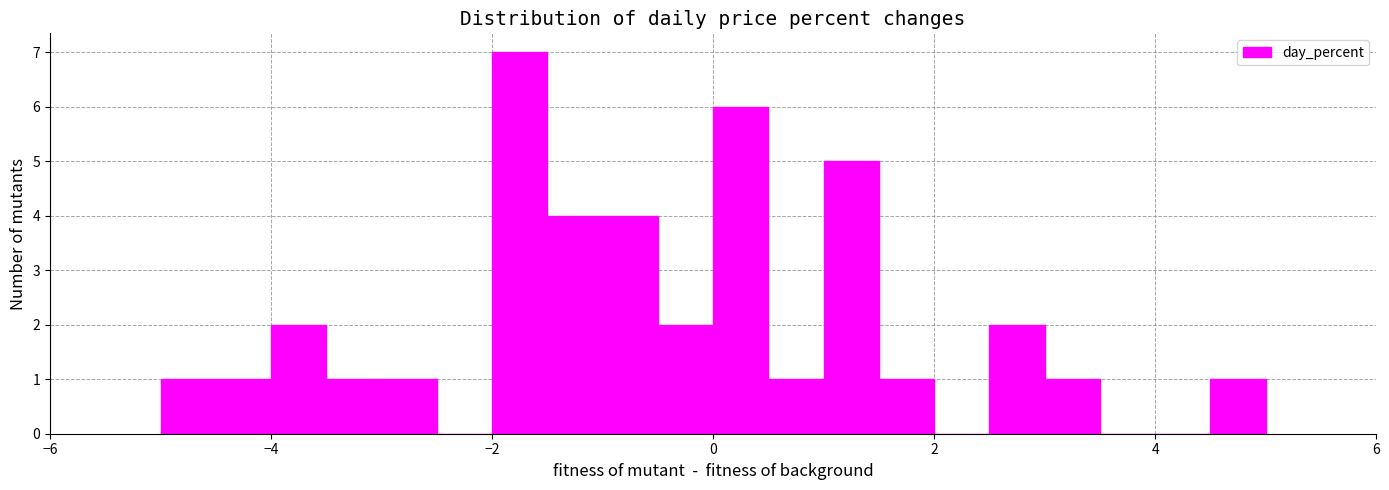

Around what value on the x-axis is the tallest bar? Give the approximate position of its centre, as read against the axis.

-1.8